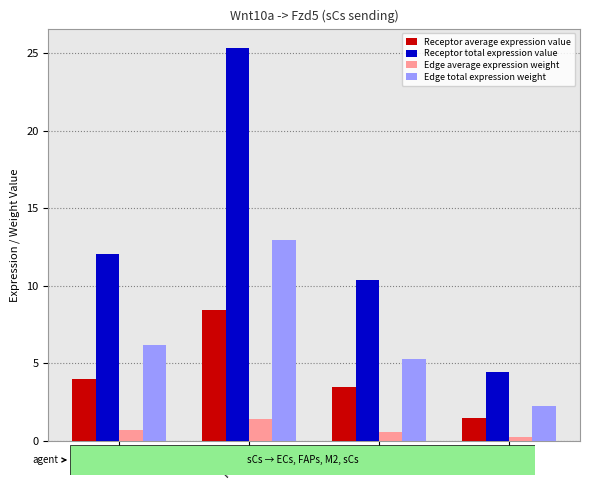

The value of Receptor average expression value at sCs is 1.5. True or false?

True